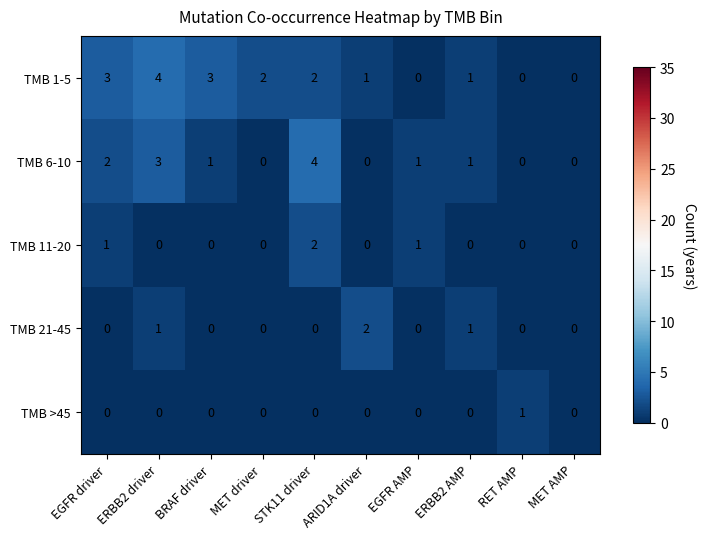

Which series has the largest total across all categories?

TMB 1-5